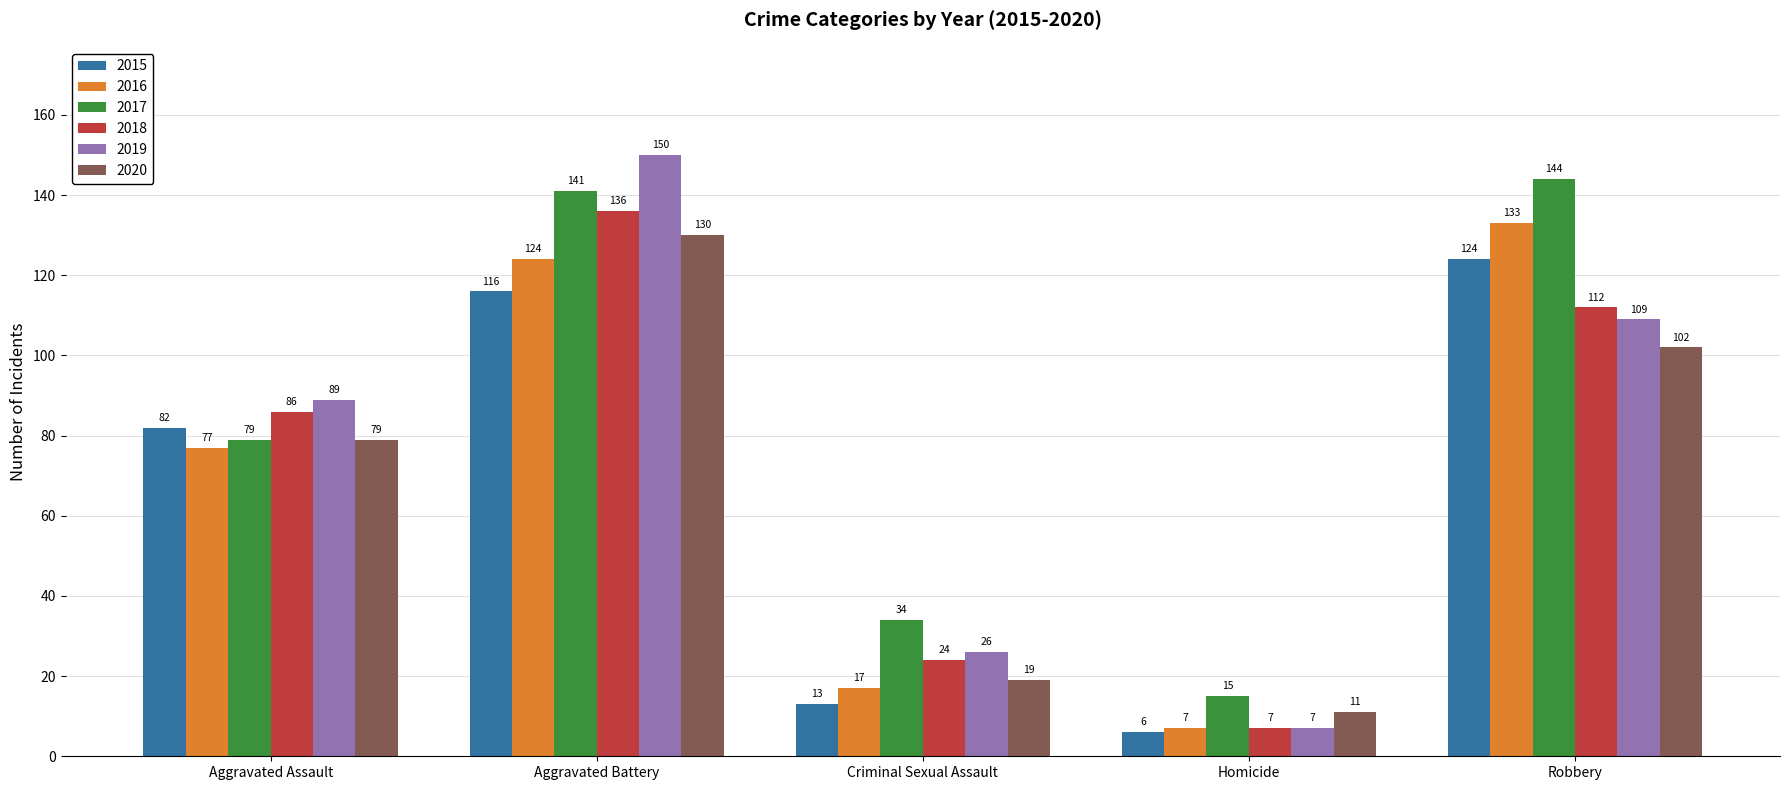

What position from the right is Aggravated Assault?

5